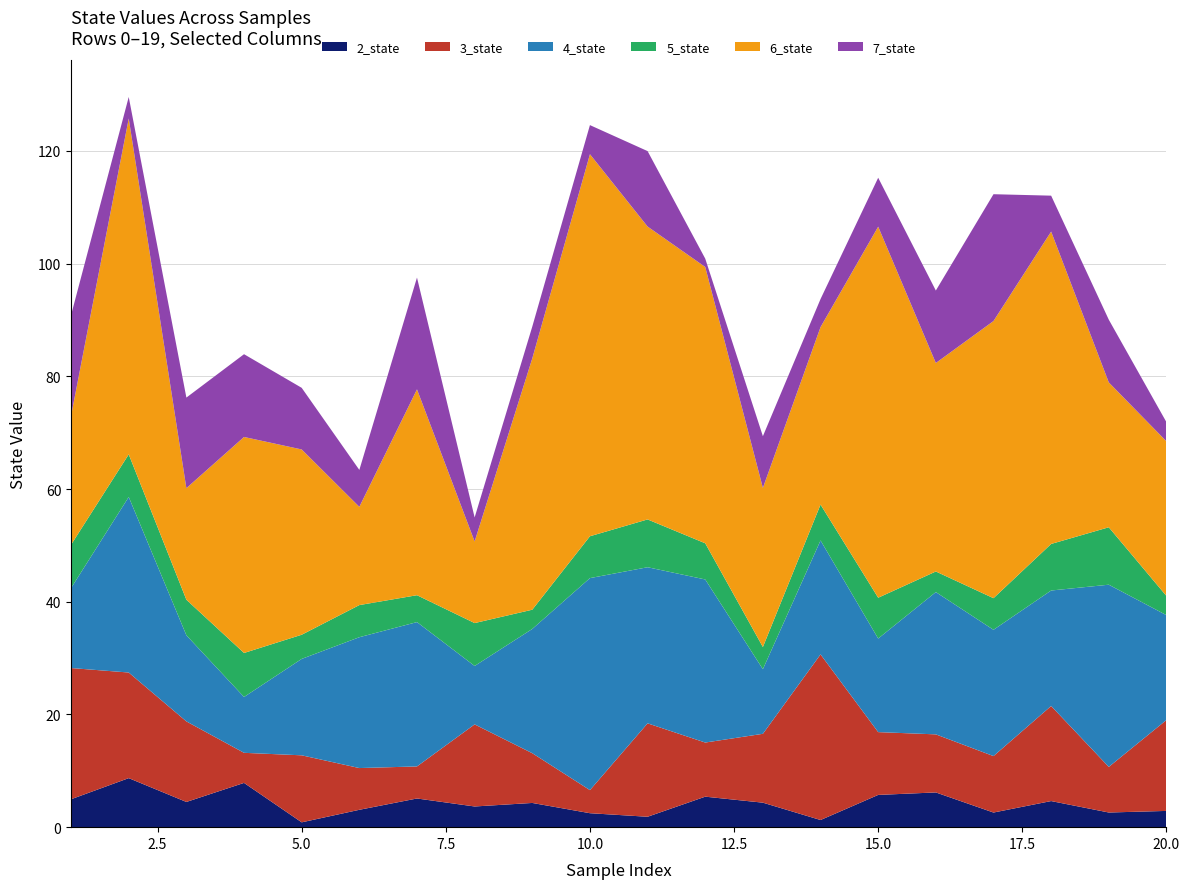

Reading right to left, extract all data points from this chart.

2_state: 2.9	2.6	4.6	2.6	6.2	5.7	1.3	4.3	5.4	1.8	2.5	4.3	3.7	5.1	3.1	0.9	7.9	4.5	8.7	5.0
3_state: 16.1	8.1	16.9	10.0	10.3	11.1	29.4	12.2	9.6	16.6	4.1	8.8	14.6	5.7	7.4	11.9	5.3	14.3	18.7	23.3
4_state: 18.6	32.3	20.5	22.4	25.2	16.6	20.2	11.5	28.9	27.7	37.6	22.0	10.4	25.6	23.2	17.1	9.9	15.3	31.2	14.2
5_state: 3.4	10.2	8.3	5.6	3.7	7.2	6.4	3.9	6.4	8.5	7.4	3.4	7.6	4.8	5.7	4.3	7.8	6.3	7.6	7.7
6_state: 27.4	25.7	55.4	49.2	37.0	65.8	31.5	28.2	49.0	52.0	67.8	44.6	14.5	36.5	17.4	32.9	38.3	19.8	59.6	22.9
7_state: 3.4	11.1	6.4	22.5	12.9	8.7	5.0	9.2	1.5	13.4	5.2	5.6	4.3	19.8	6.6	10.9	14.7	16.1	3.8	17.9